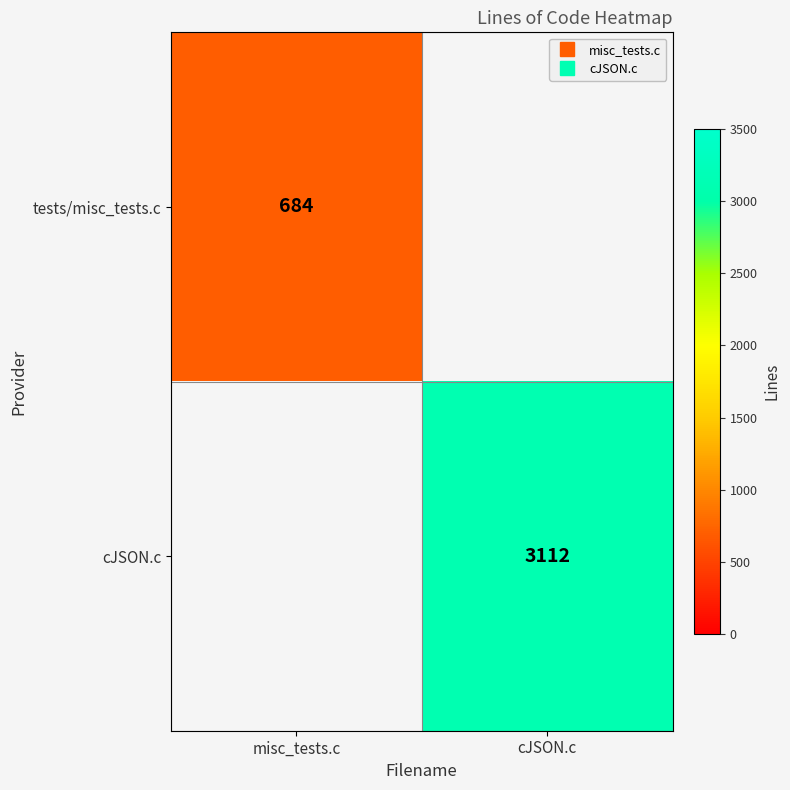

What is the lowest value of the tests/misc_tests.c series?

684.0